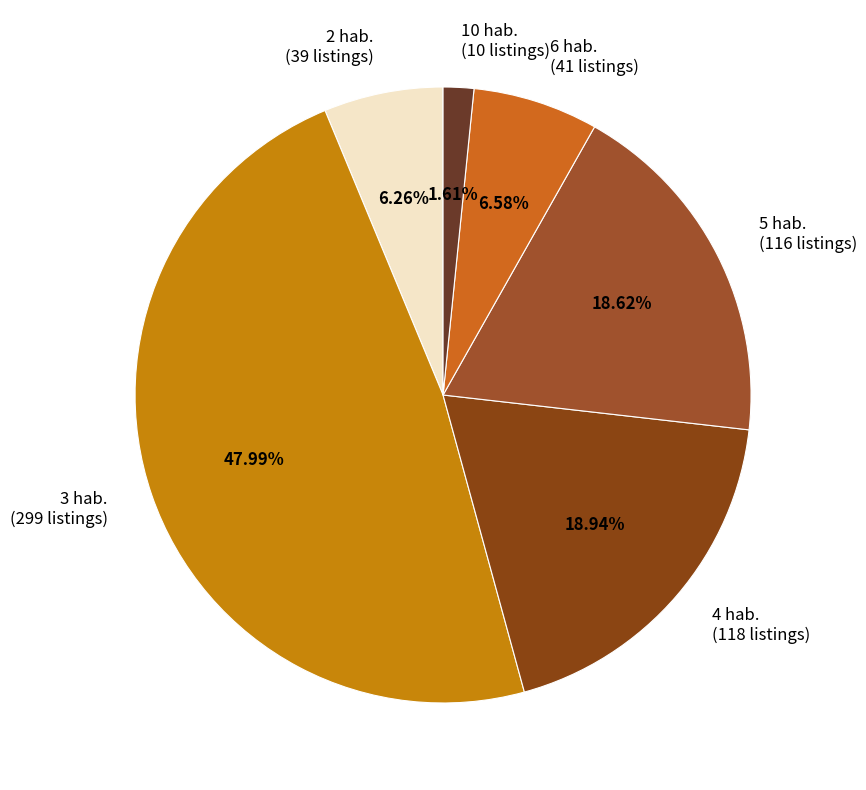

Approximately how many times larger is the value at 4 hab. (118 listings) compared to 6 hab. (41 listings)?

2.9